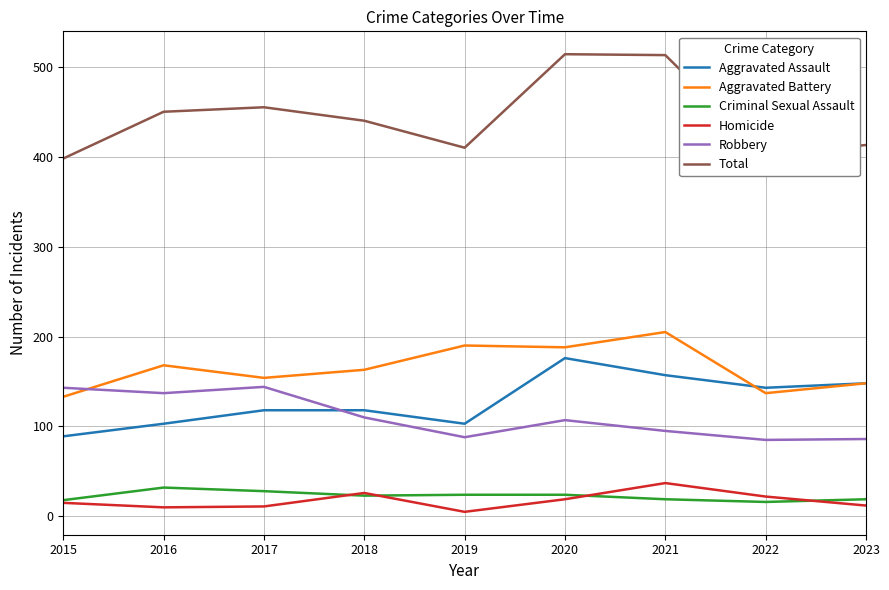

Which series has the largest range (max minus min)?

Total